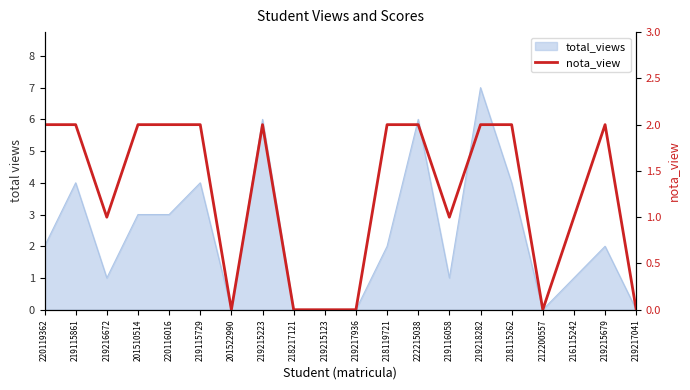

Reading right to left, extract all data points from this chart.

219217041=0	219215679=2	216115242=1	212200557=0	218115262=2	219218282=2	219116058=1	222215038=2	218119721=2	219217936=0	219215123=0	218217121=0	219215223=2	201522990=0	219115729=2	220116016=2	201510514=2	219216672=1	219115861=2	220119362=2